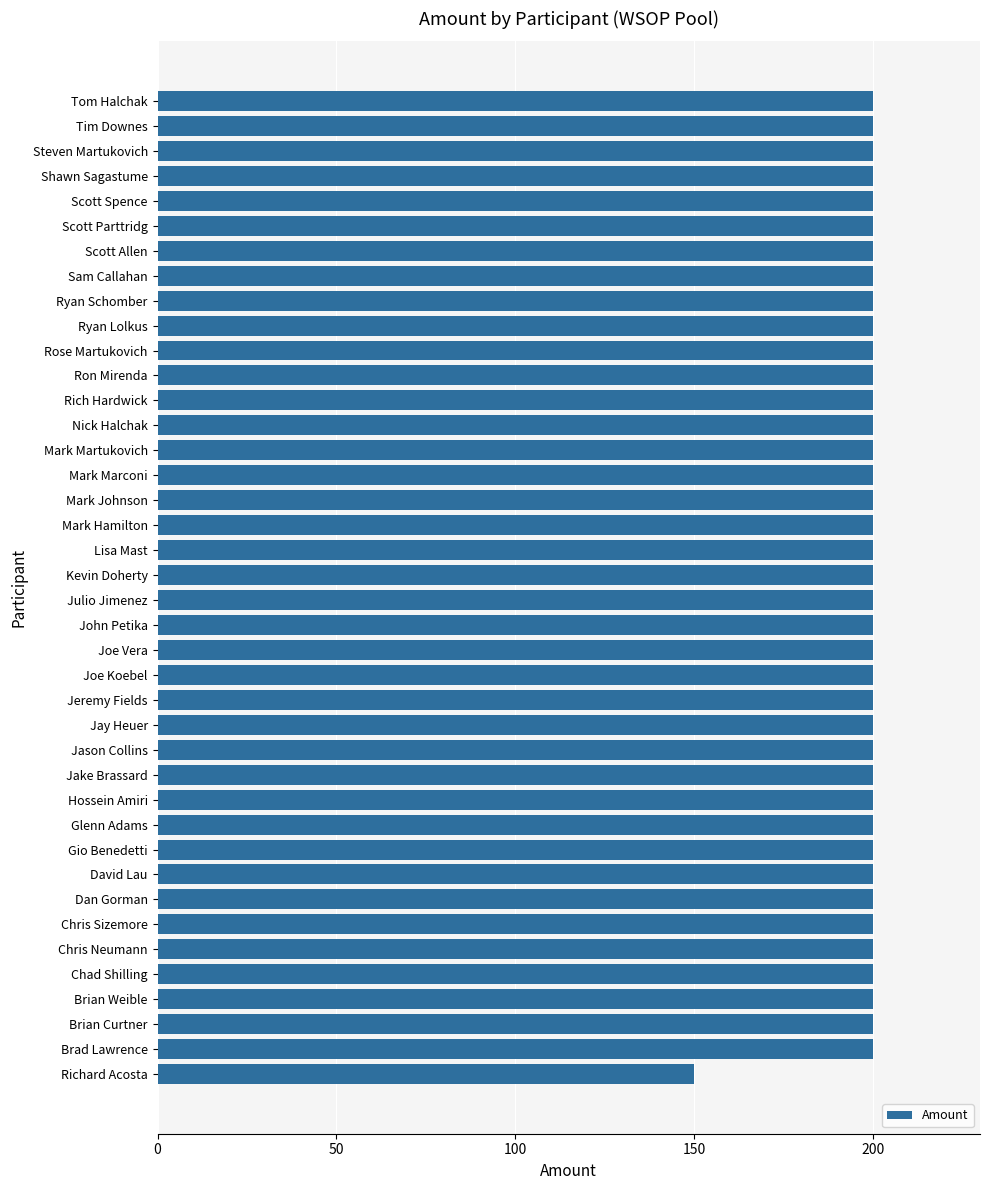

What is the ratio of the value at Mark Martukovich to the value at Glenn Adams?

1.0